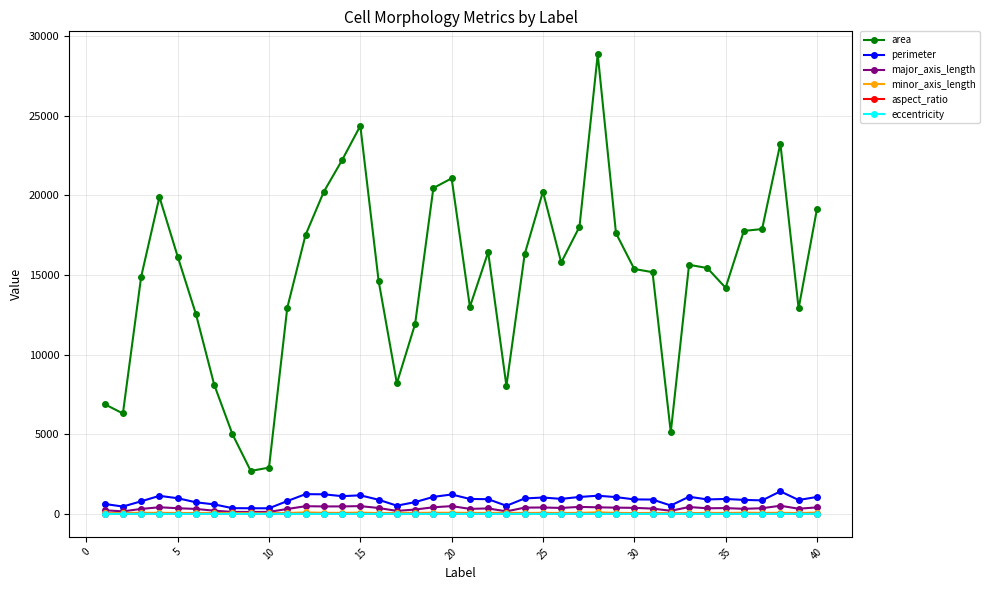

What is the minimum value for area?

2698.0